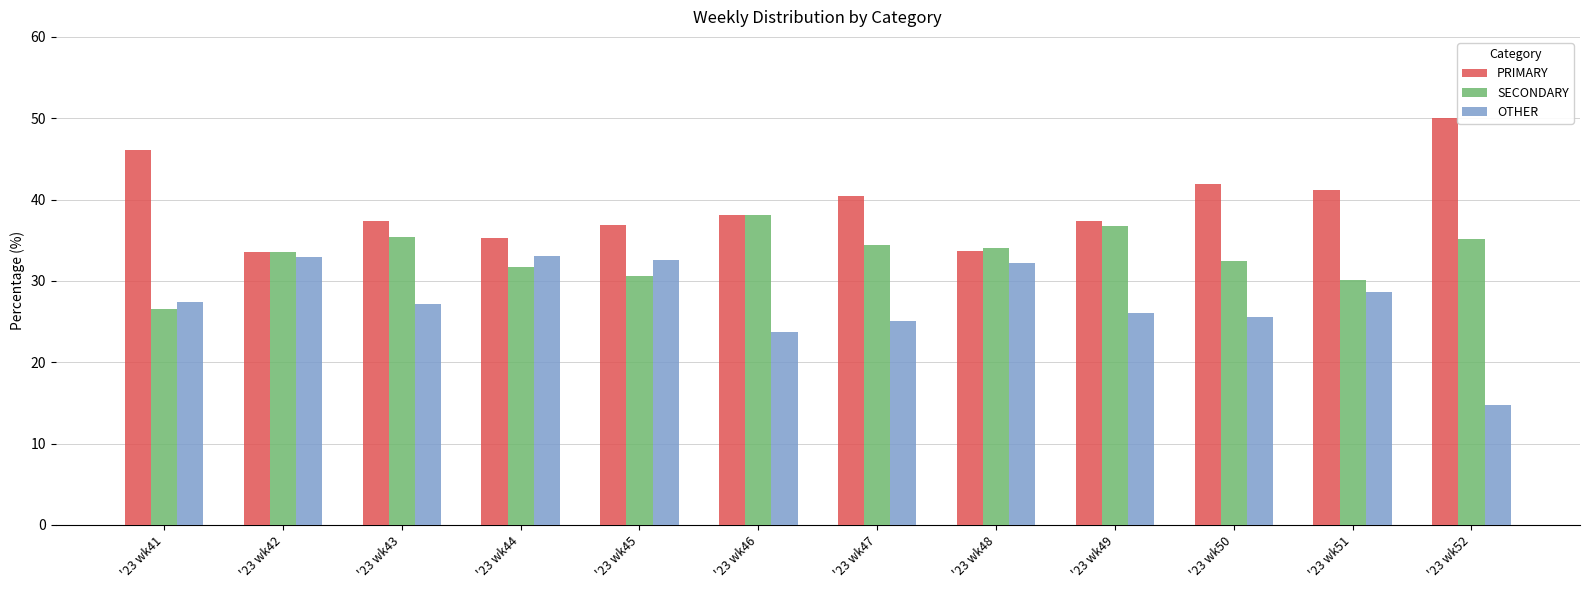

Does the chart contain any negative values?

No